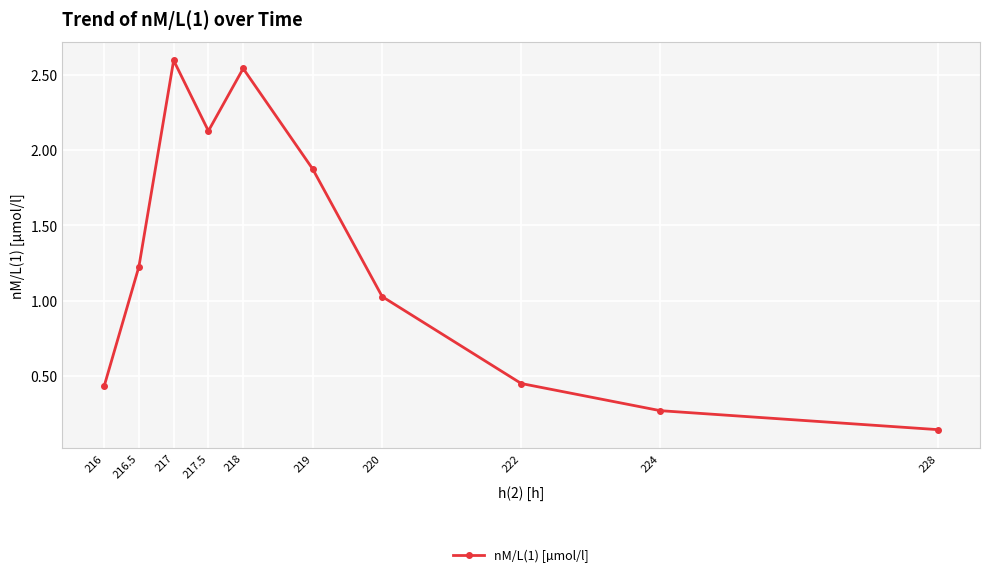

Is this an area chart (filled region under the line)?

No